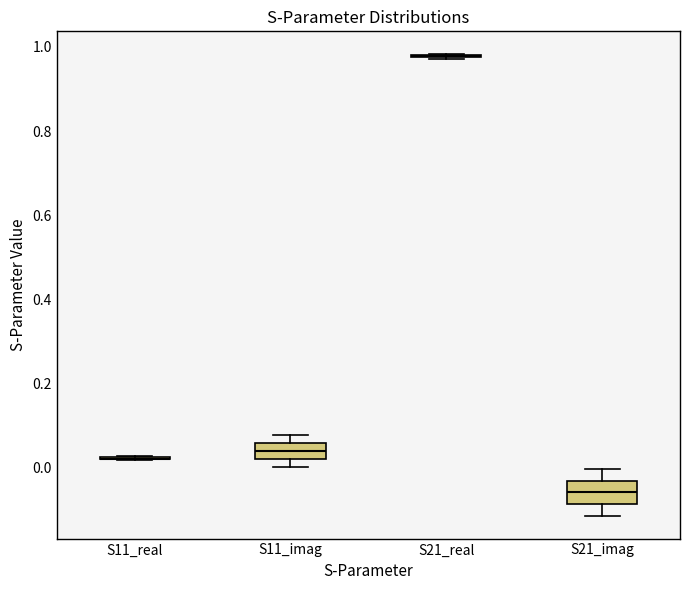

Reading left to right, read every box against the y-axis: the position of its median line, the range the box covers, and the ends of its whiskers. The values are not printed on the chart, so give them approximately, as read against the axis.

S11_real: box collapsed to a line at 0.02, whiskers 0.02 to 0.02
S11_imag: median 0.04, box 0.02 to 0.06, whiskers 0.00 to 0.08
S21_real: box collapsed to a line at 0.98, whiskers 0.98 to 0.98
S21_imag: median -0.06, box -0.08 to -0.04, whiskers -0.12 to 0.00